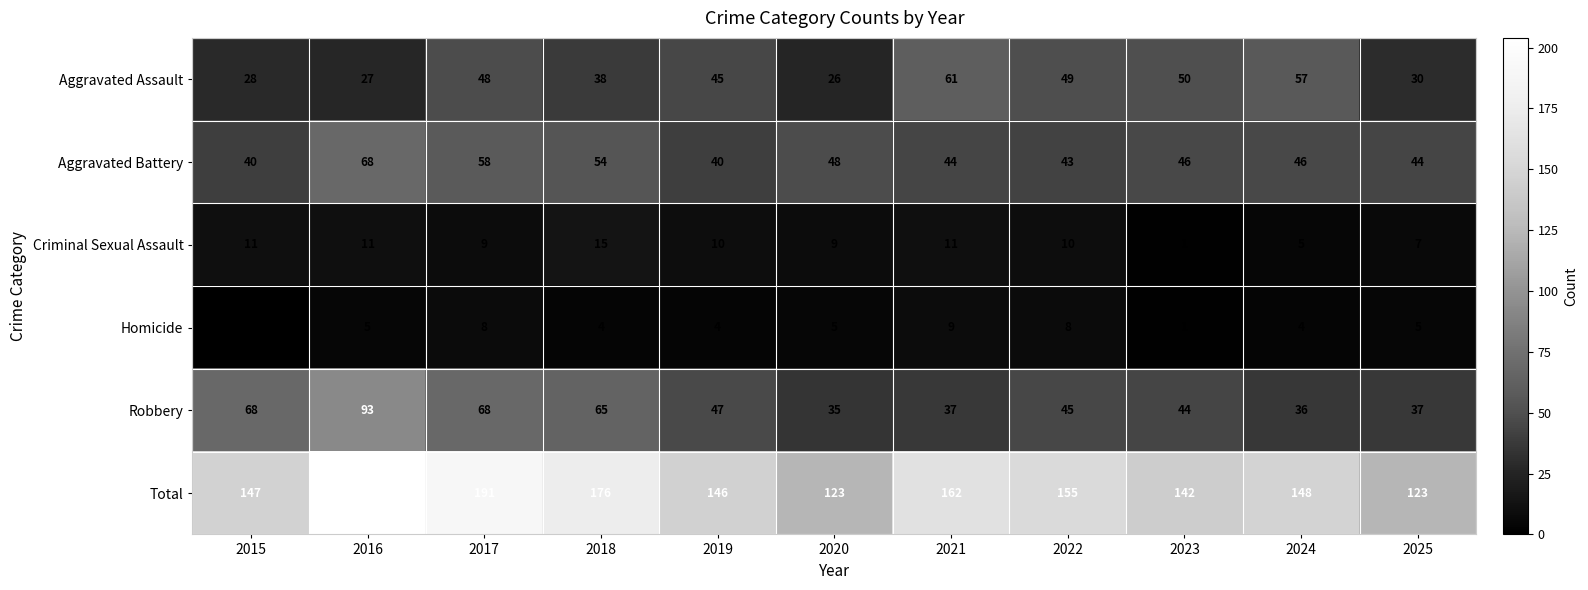

List the series in order of their peak value, highest first.

Total, Robbery, Aggravated Battery, Aggravated Assault, Criminal Sexual Assault, Homicide